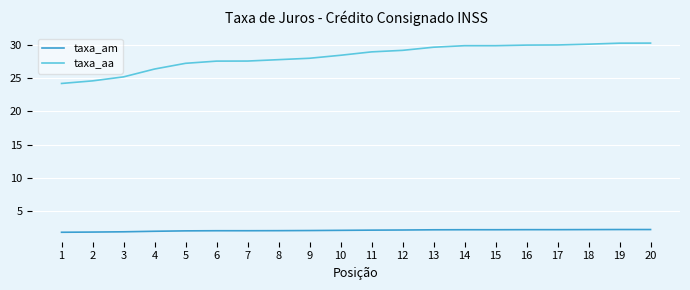

What is the maximum value shown in the chart?

30.3